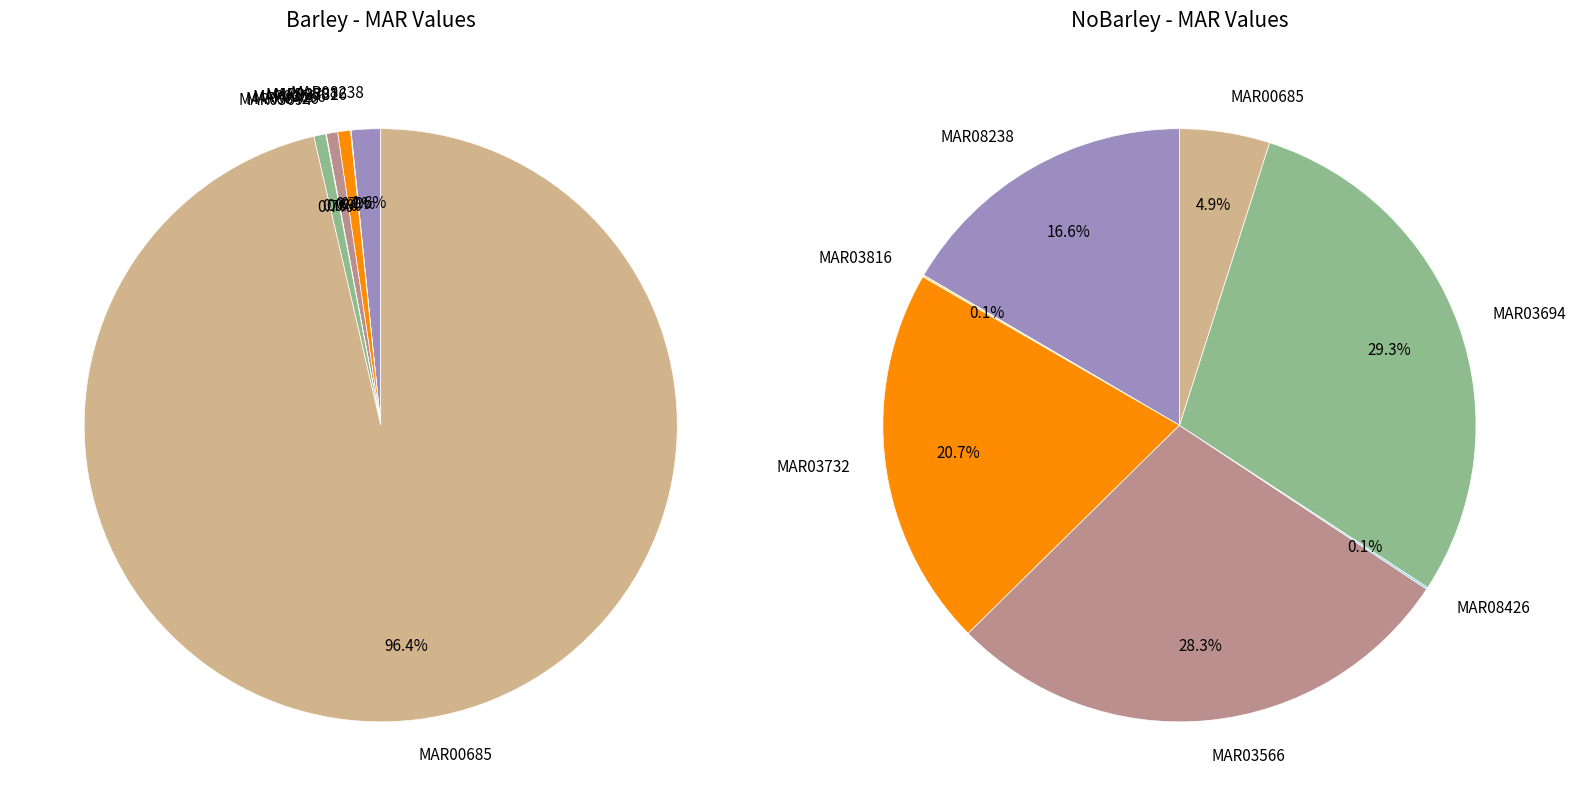

Does MAR03586 account for over 50% of the chart?

No